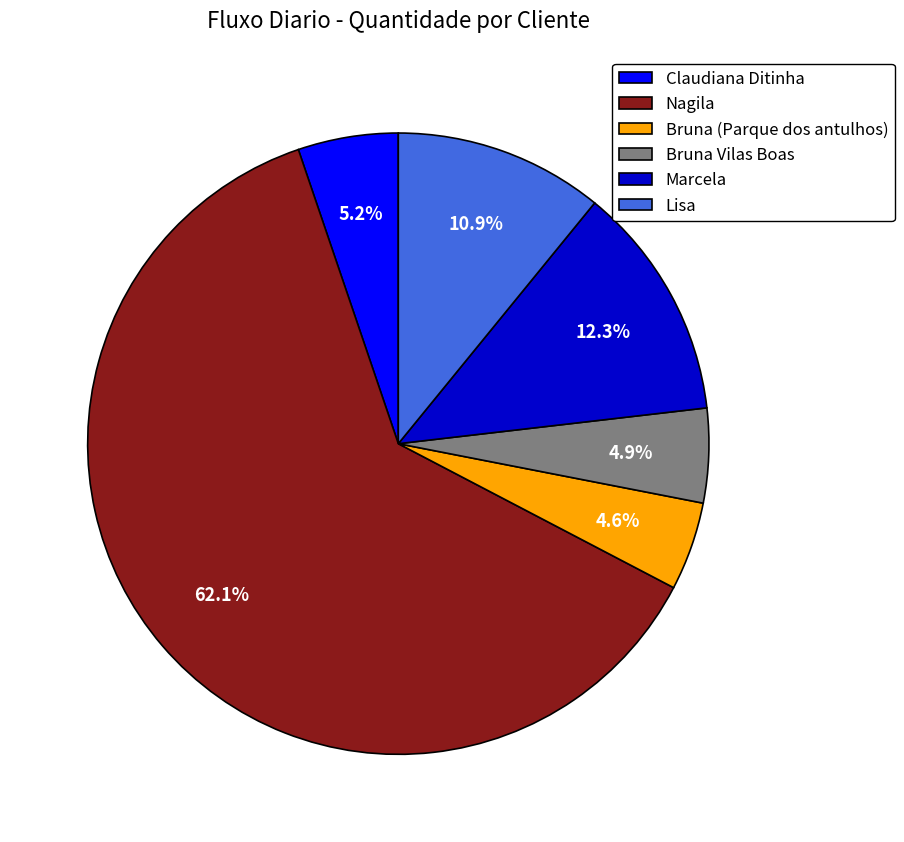

Count the number of slices in the pie.

6